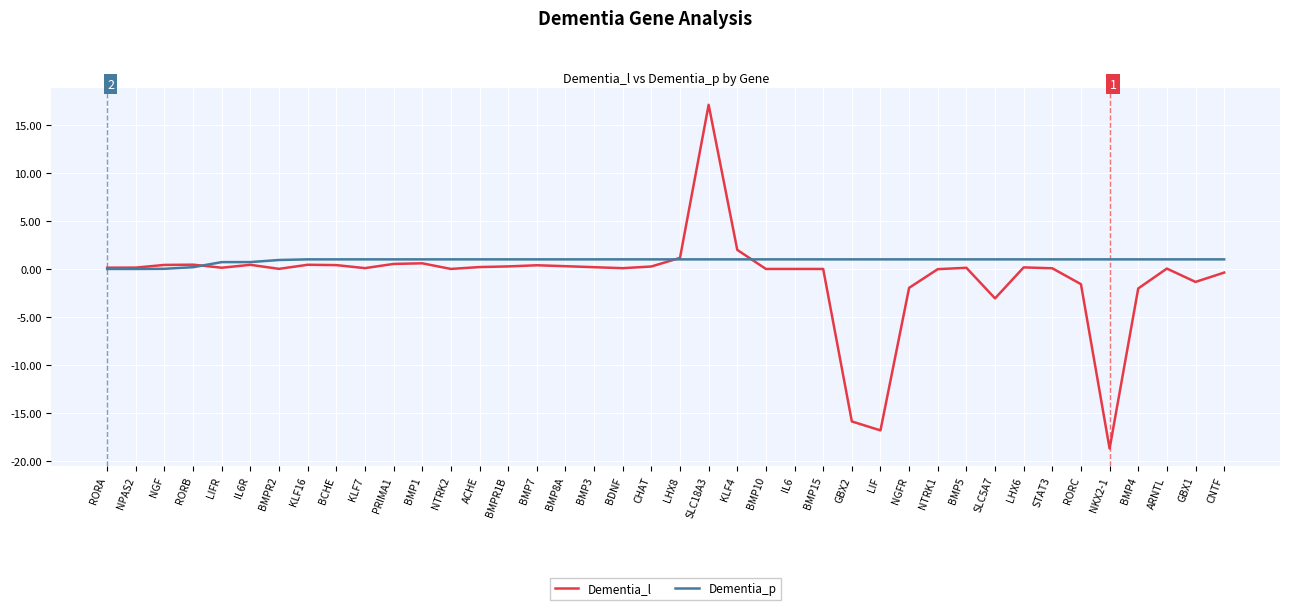

What is the difference between the Dementia_l values at PRIMA1 and ACHE?

0.3